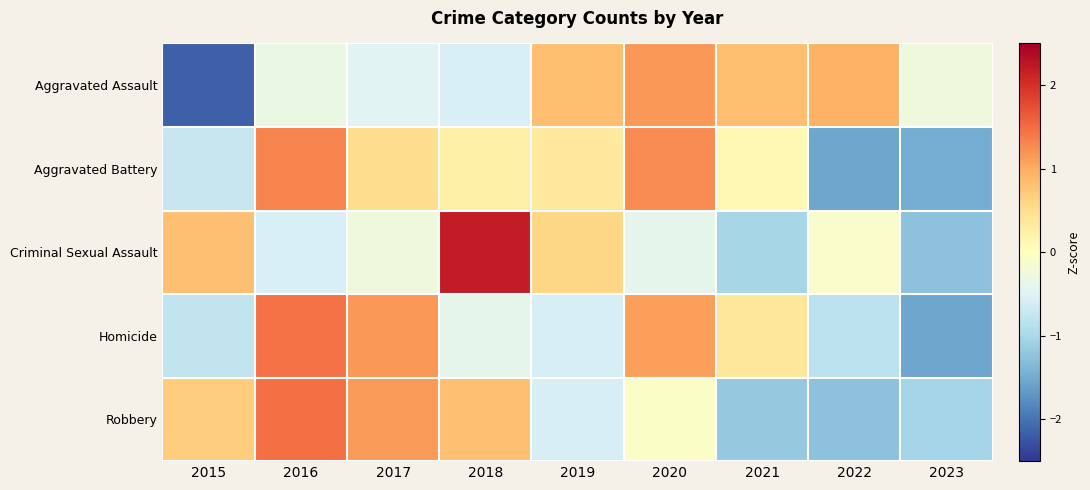

Which series has the widest spread of values?

Criminal Sexual Assault